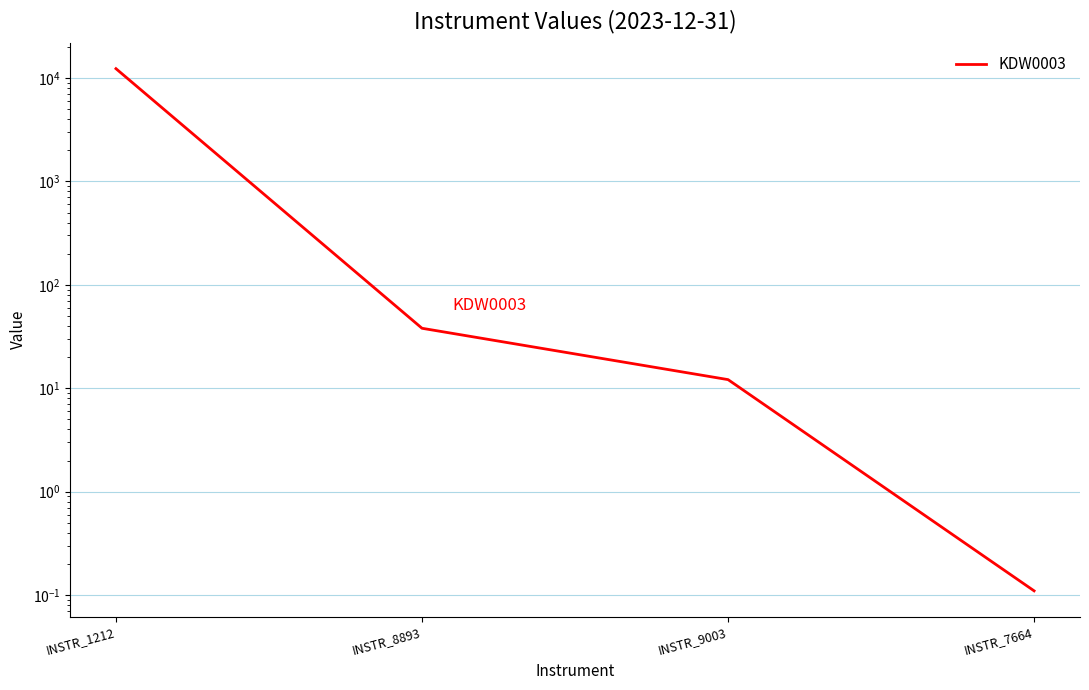

List the labels in order of value, smallest first.

INSTR_7664, INSTR_9003, INSTR_8893, INSTR_1212